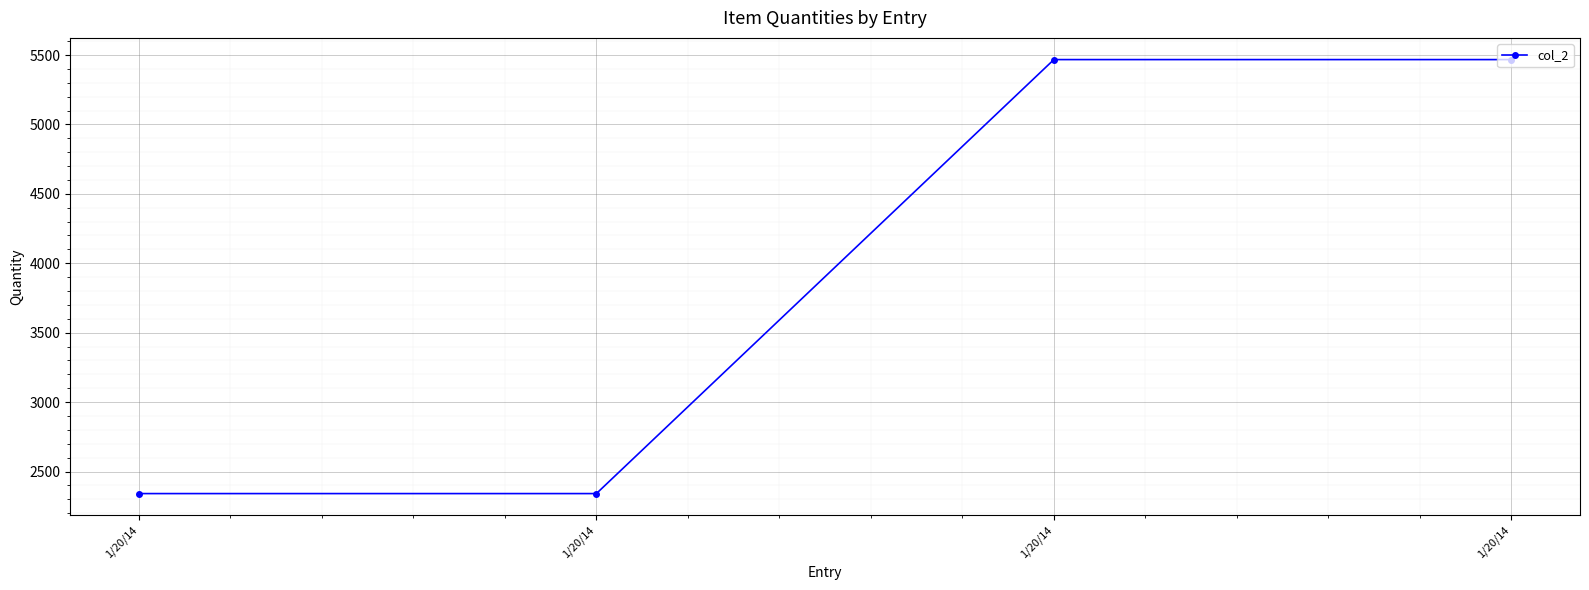

Count the number of categories in the chart.

4